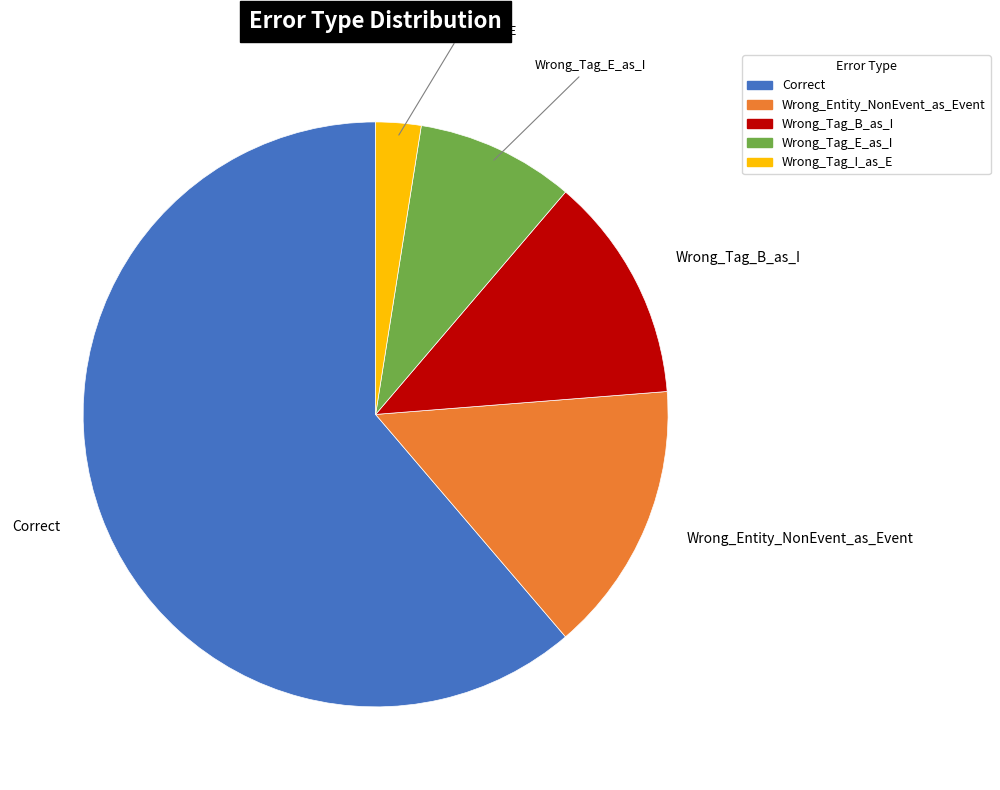

What is the ratio of the value at Wrong_Tag_I_as_E to the value at Wrong_Tag_B_as_I?

0.2